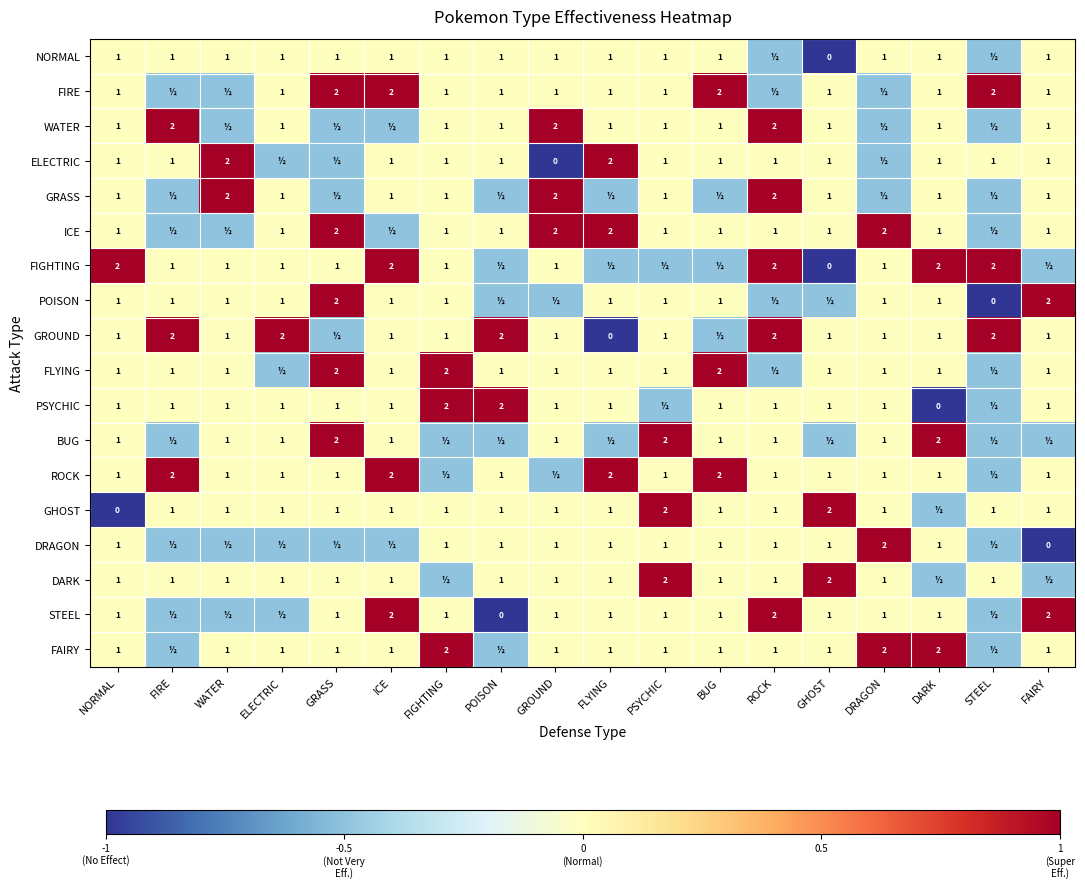

How many distinct data groups are displayed?

18